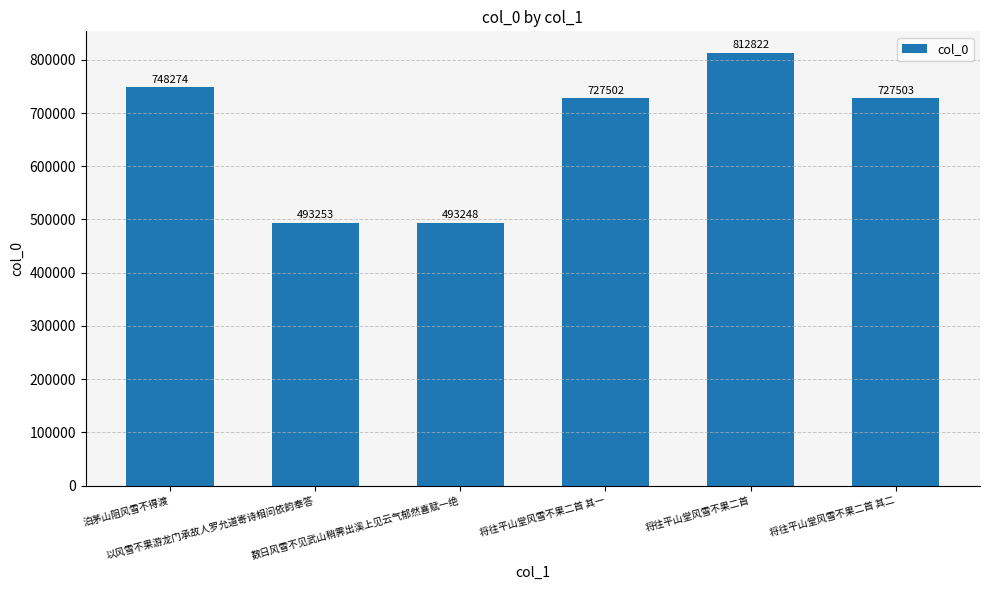

What position from the right is 以风雪不果游龙门承故人罗允道寄诗相问依韵奉答?

5